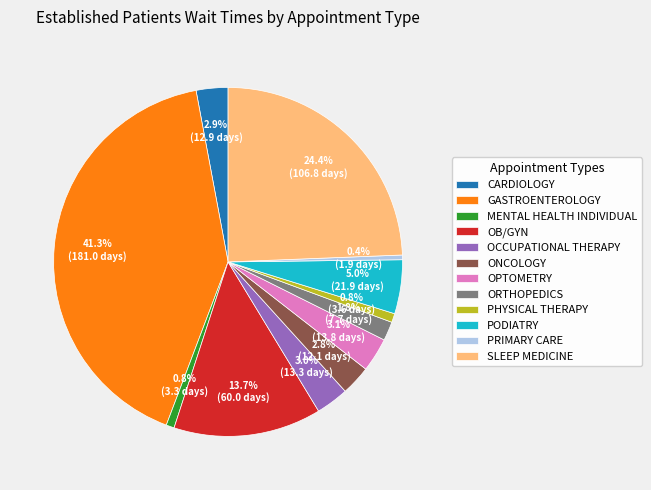

Approximately how many times larger is the value at SLEEP MEDICINE compared to GASTROENTEROLOGY?

0.6